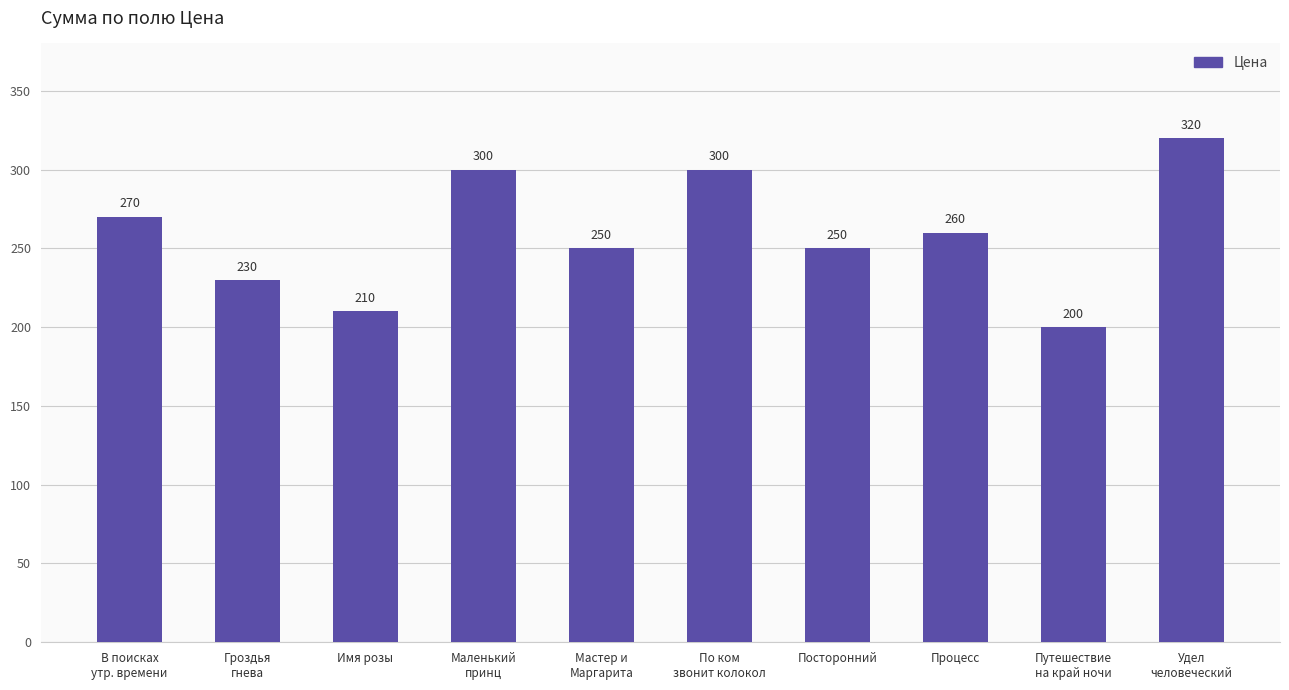

At which label is the value closest to 260?

Процесс